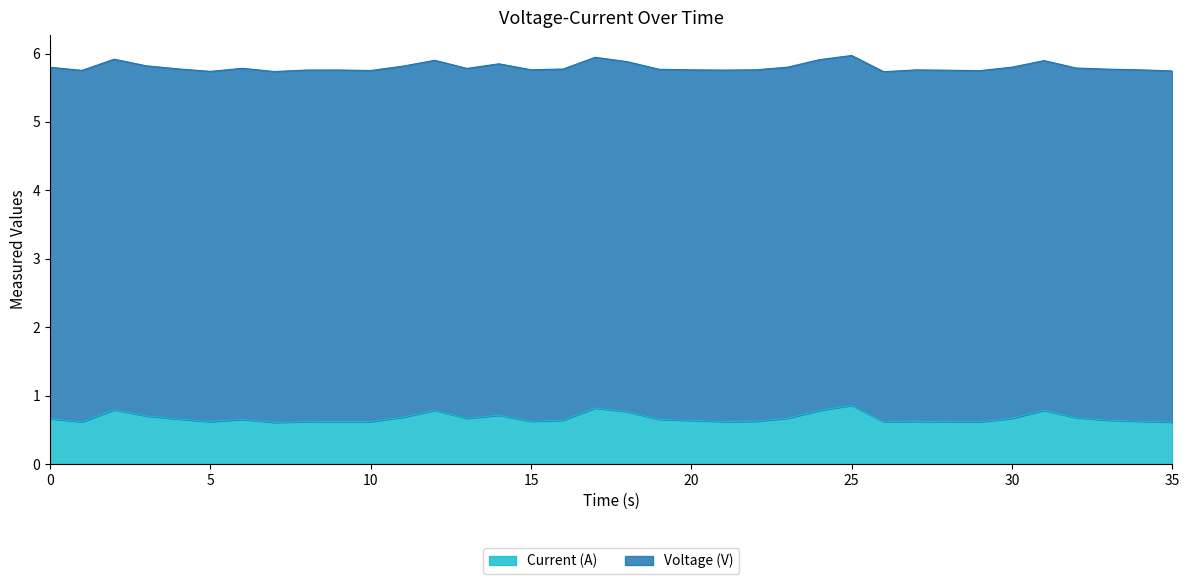

True or false: the data has more than 1 interior local peaks.

True